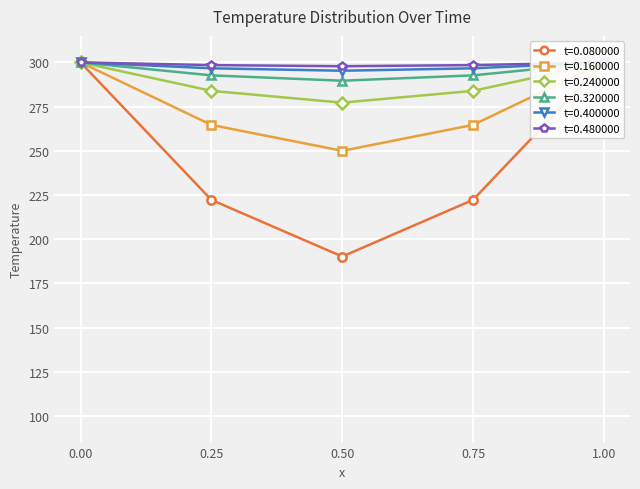

Which series changed the most between 0.25 and 1.0?

t=0.080000